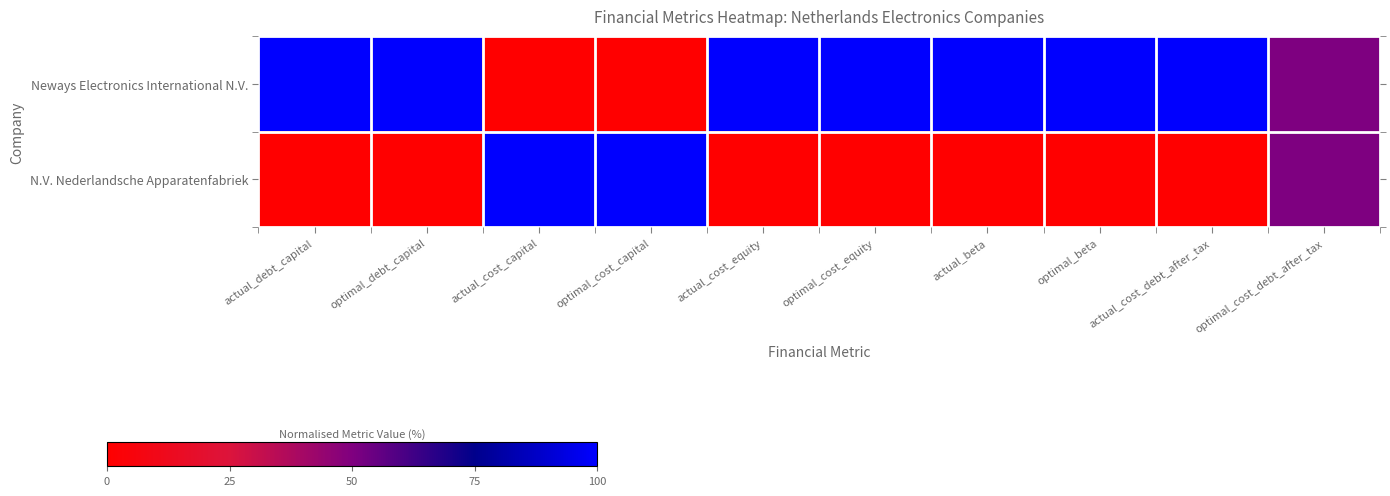

Reading left to right, extract all data points from this chart.

Neways Electronics International N.V.: actual_debt_capital=100	optimal_debt_capital=100	actual_cost_capital=0	optimal_cost_capital=0	actual_cost_equity=100	optimal_cost_equity=100	actual_beta=100	optimal_beta=100	actual_cost_debt_after_tax=100	optimal_cost_debt_after_tax=50
N.V. Nederlandsche Apparatenfabriek: actual_debt_capital=0	optimal_debt_capital=0	actual_cost_capital=100	optimal_cost_capital=100	actual_cost_equity=0	optimal_cost_equity=0	actual_beta=0	optimal_beta=0	actual_cost_debt_after_tax=0	optimal_cost_debt_after_tax=50